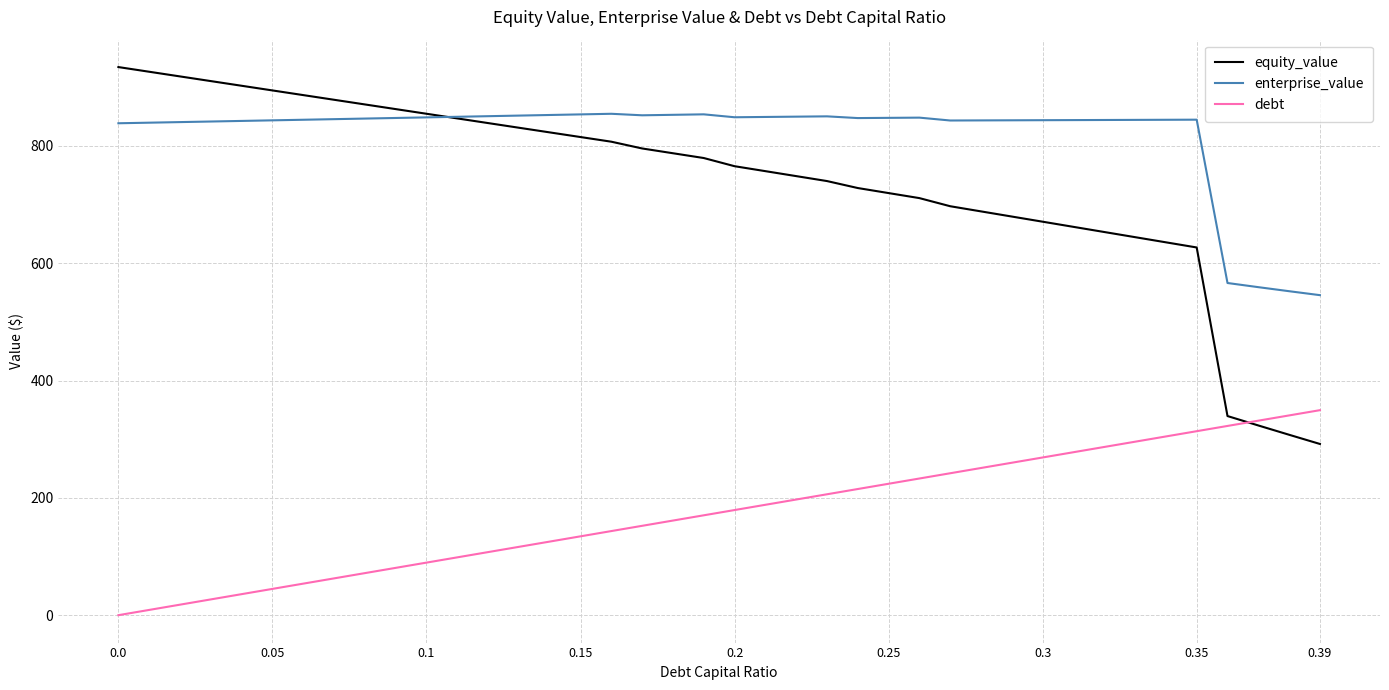

List the series in order of their peak value, highest first.

equity_value, enterprise_value, debt